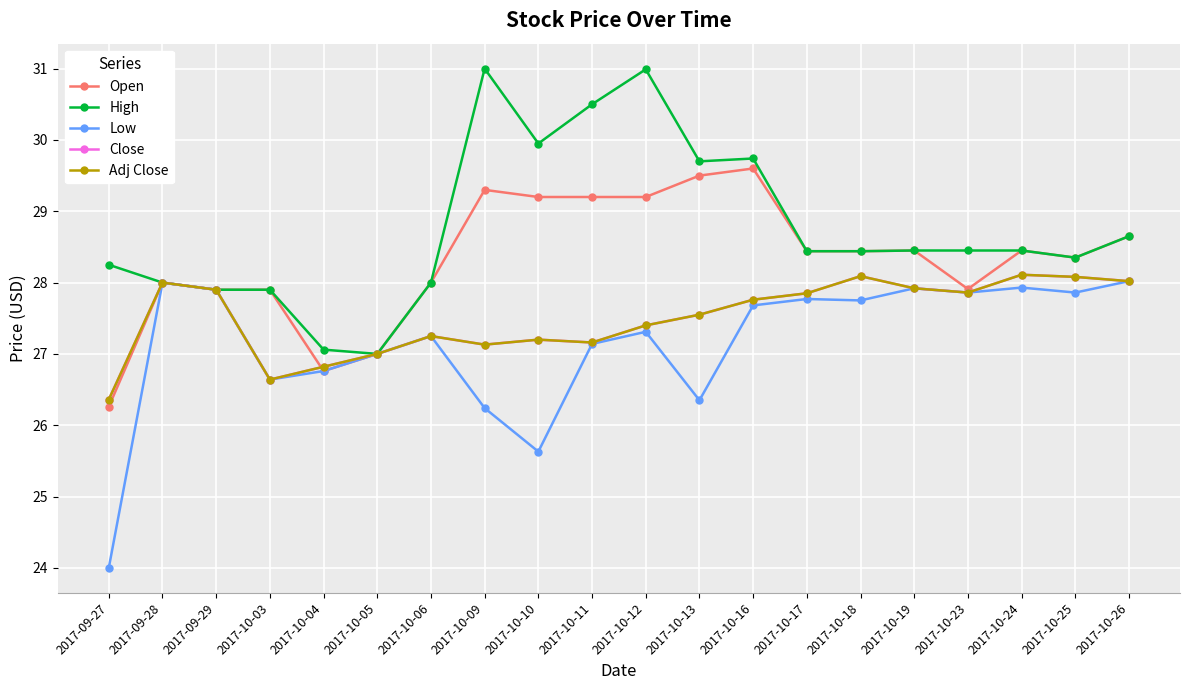

Rank the series at 2017-10-17 from highest to lowest value.

Open, High, Close, Adj Close, Low